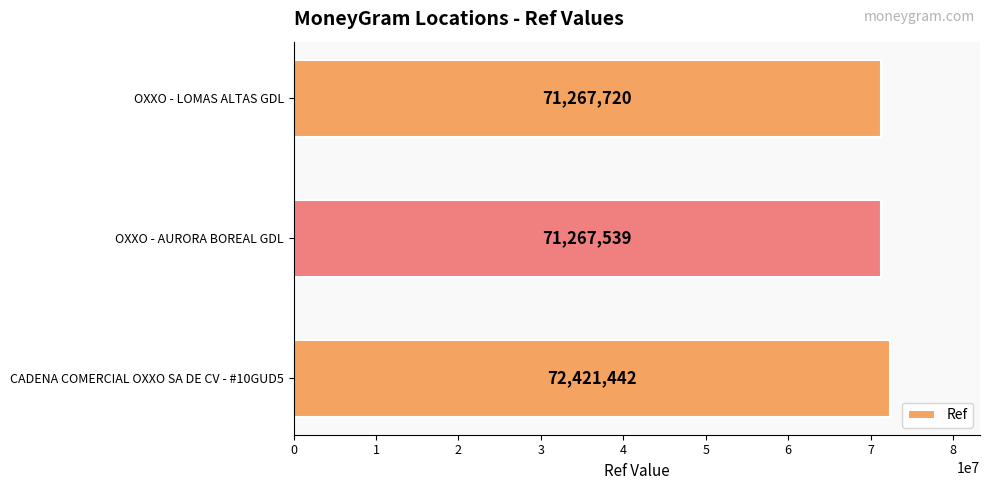

What is the change in value from CADENA COMERCIAL OXXO SA DE CV - #10GUD5 to OXXO - AURORA BOREAL GDL?

-1153903